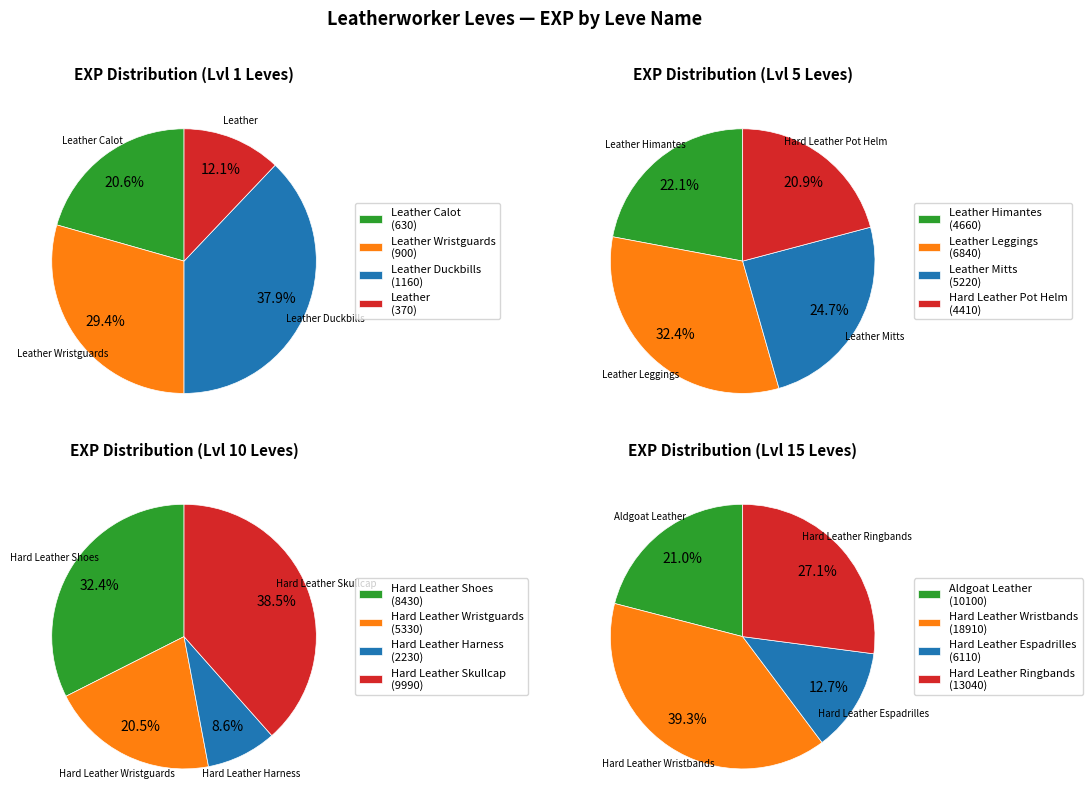

Does Level 5 account for over 50% of the chart?

No